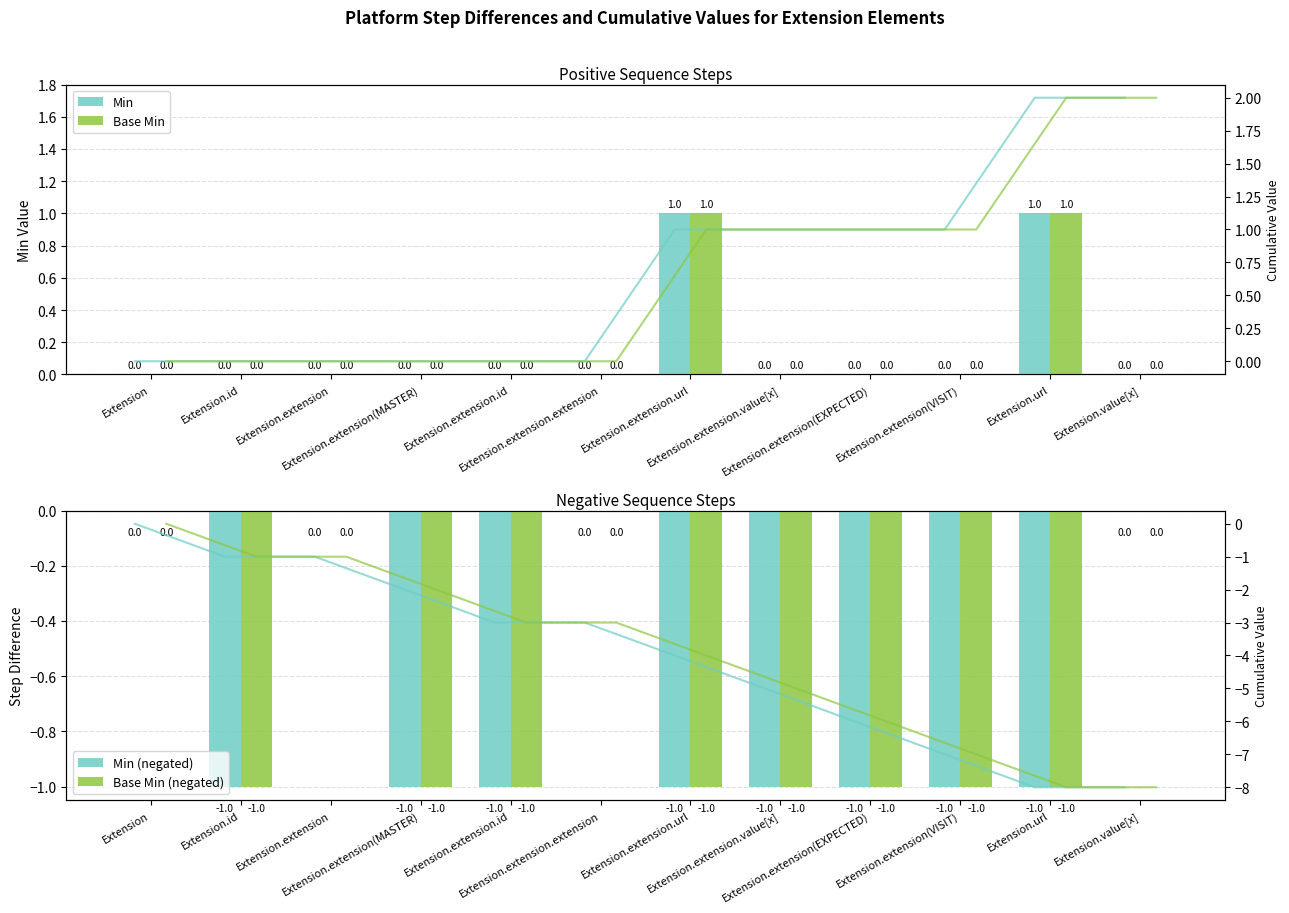

Rank the categories by Base Min value from lowest to highest.

Extension, Extension.id, Extension.extension, Extension.extension(MASTER), Extension.extension.id, Extension.extension.extension, Extension.extension.value[x], Extension.extension(EXPECTED), Extension.extension(VISIT), Extension.value[x], Extension.extension.url, Extension.url